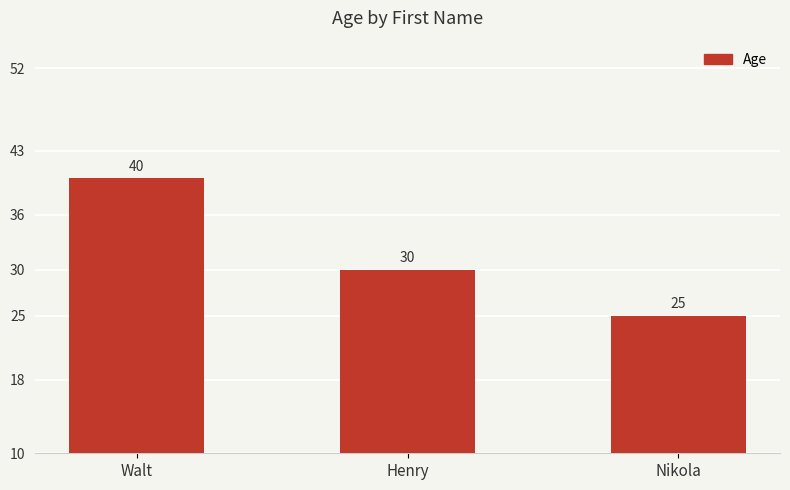

Rank the categories by value from highest to lowest.

Walt, Henry, Nikola